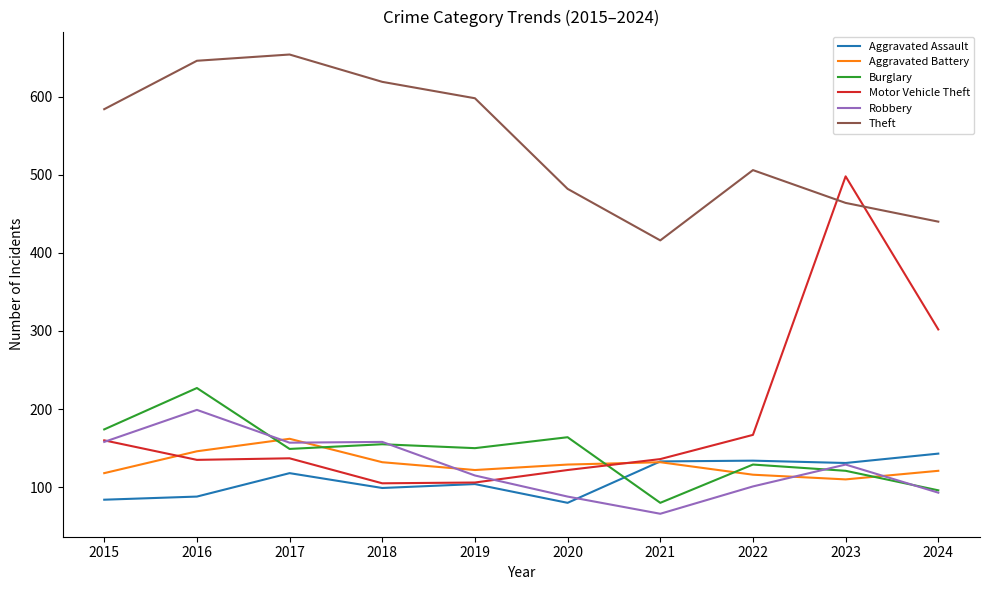

Which label corresponds to the smallest value in the chart?

2021